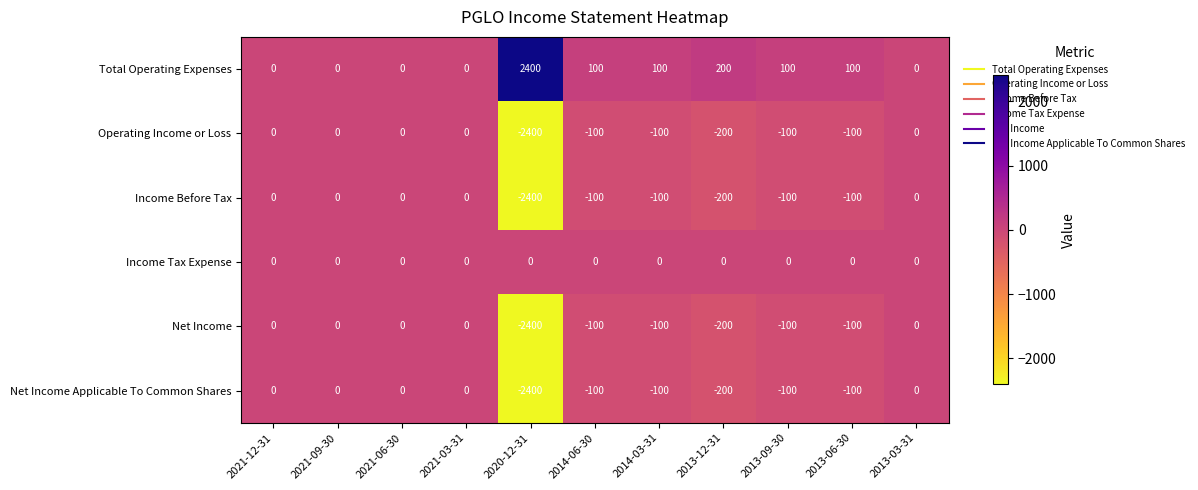

Where does the Income Before Tax series first go above -100?

2021-12-31